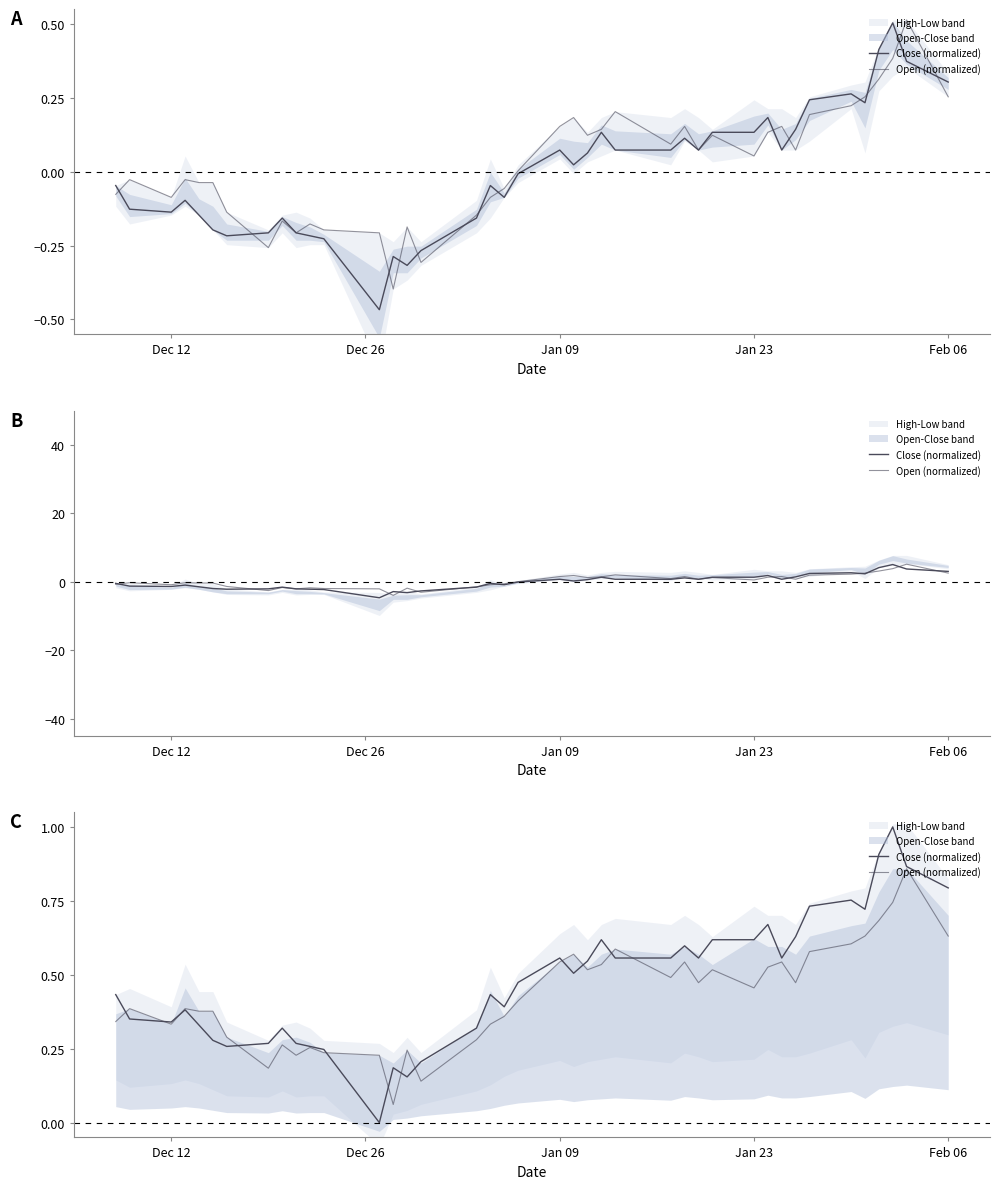

What is the difference between the maximum and minimum values in the Close (normalized) series?

1.0